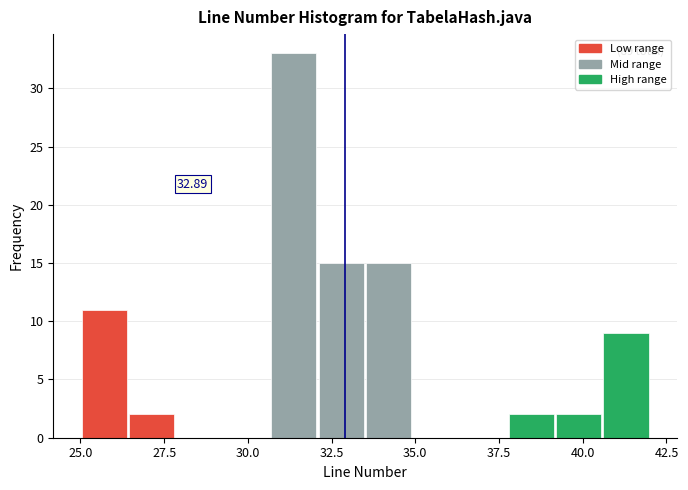

Read against the x-axis, roughly where is the centre of the tallest bar?

31.5